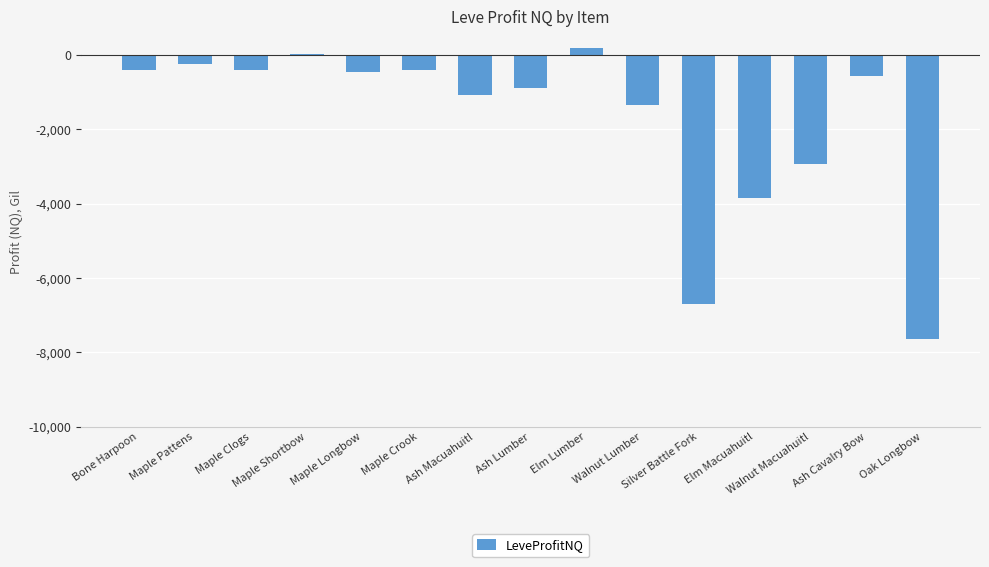

How many categories are shown in the chart?

15